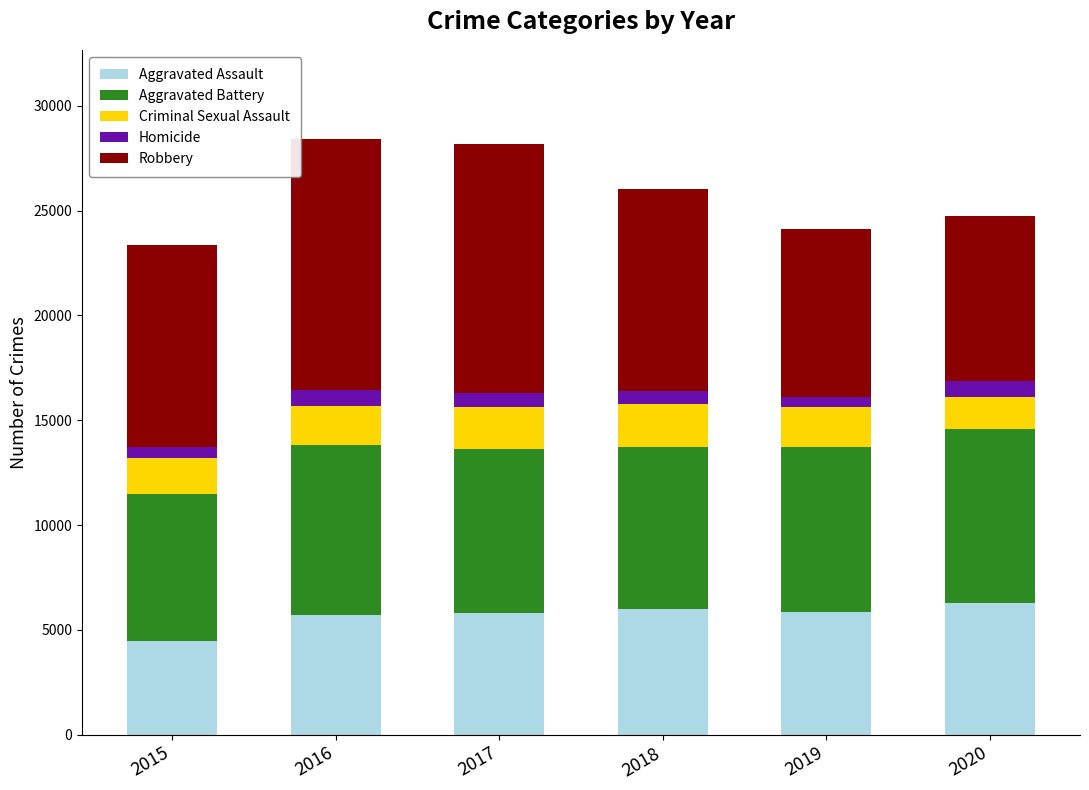

The Aggravated Assault series shows 3481 at 2016. True or false?

False